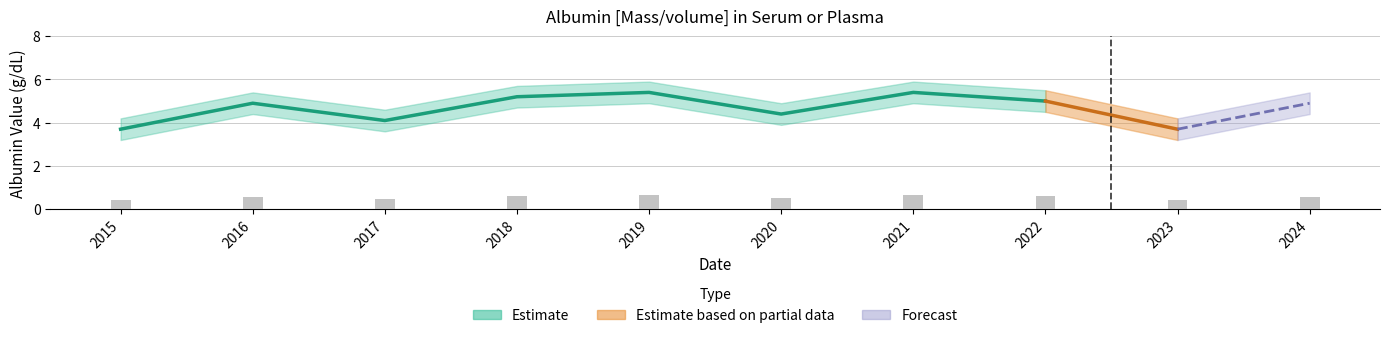

Is it true that Albumin equals 4.1 at 2017?

True